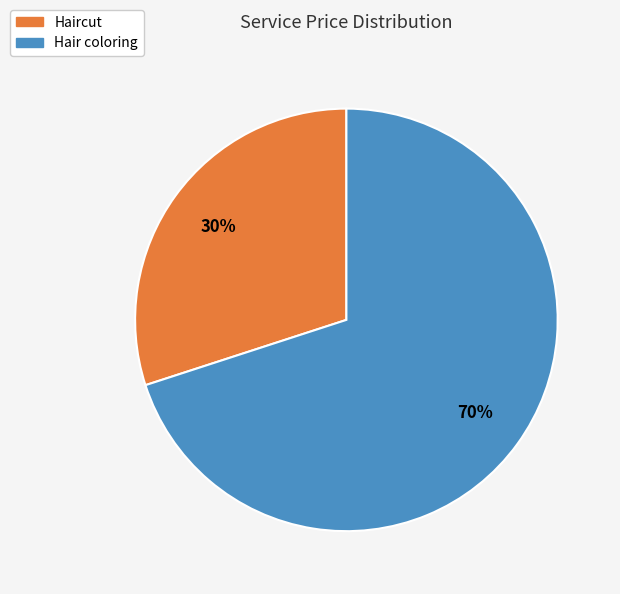

To the nearest percent, what percentage of the pie is Hair coloring?

70%